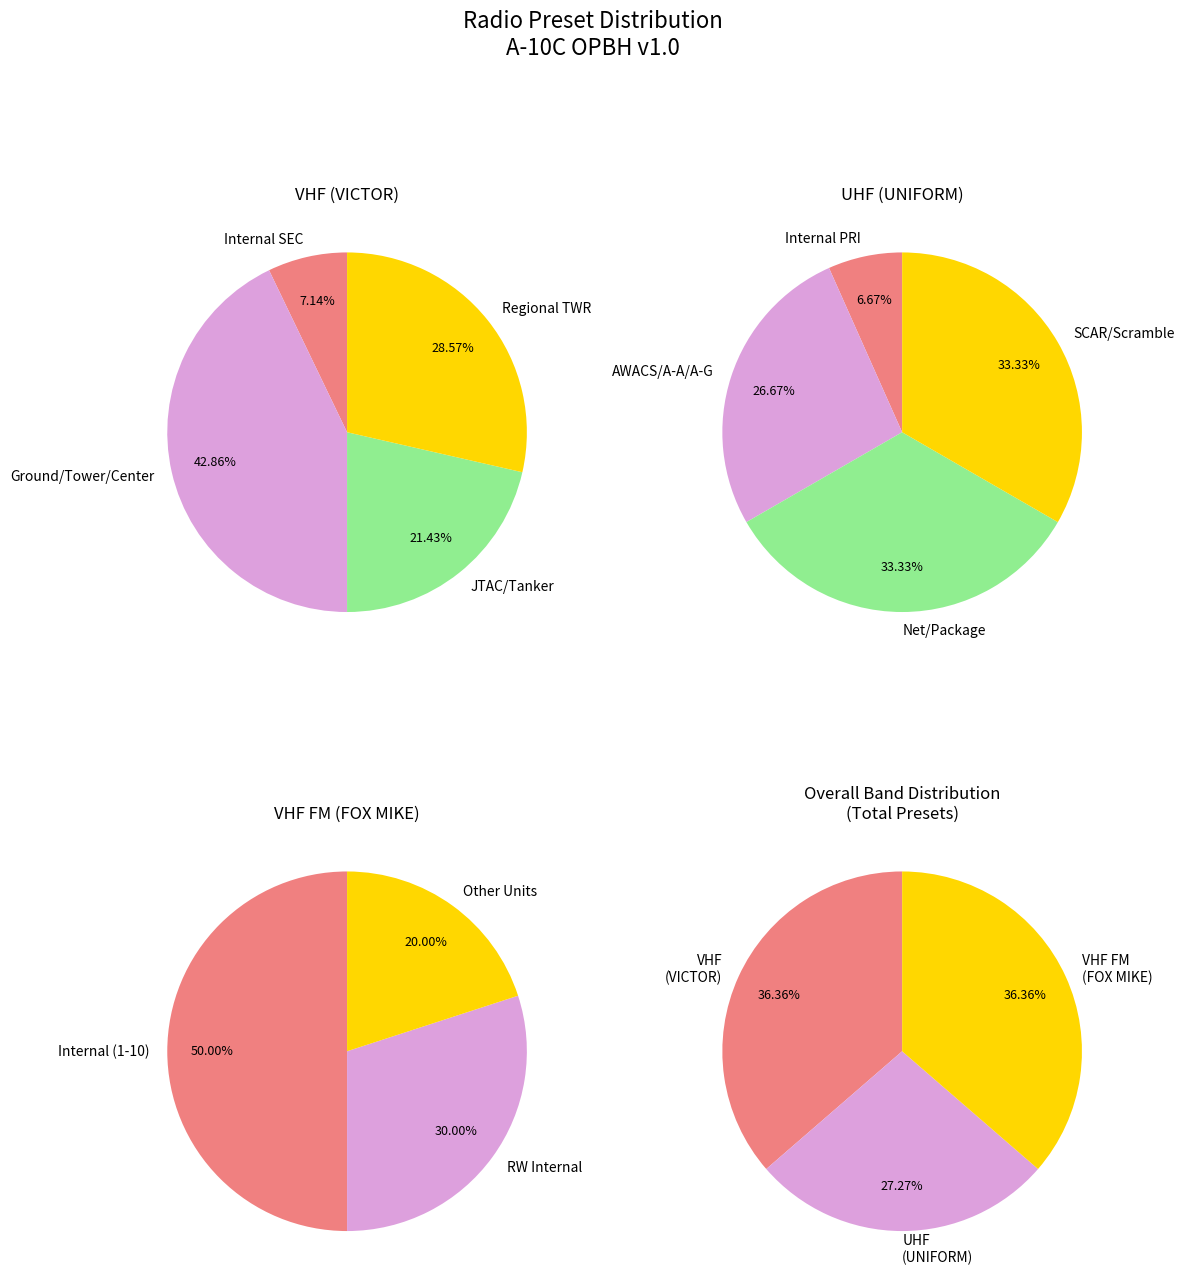

To the nearest percent, what is the combined percentage of UHF (UNIFORM) and VHF FM (FOX MIKE)?

64%